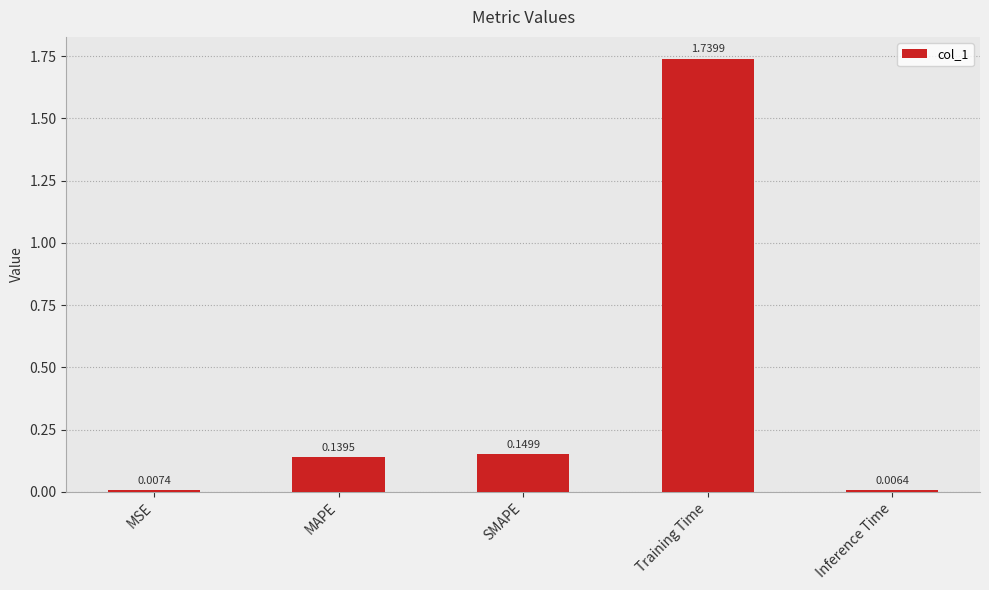

What is the label of the 2nd bar from the left?

MAPE